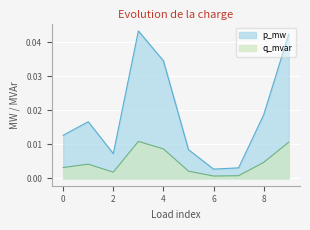

Rank the series at 2 from lowest to highest value.

q_mvar, p_mw